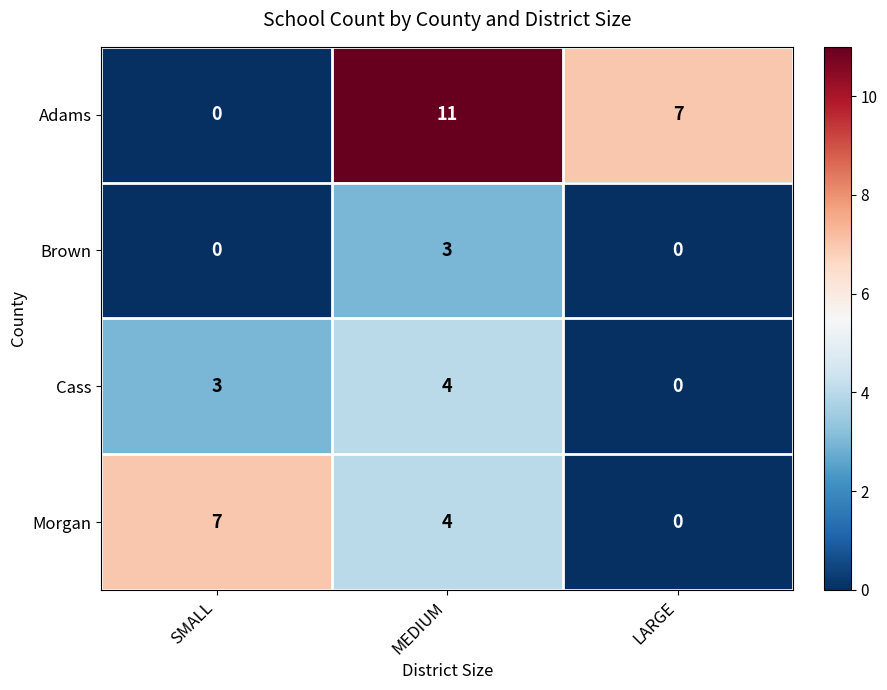

Where does the Adams series first go above 7?

MEDIUM